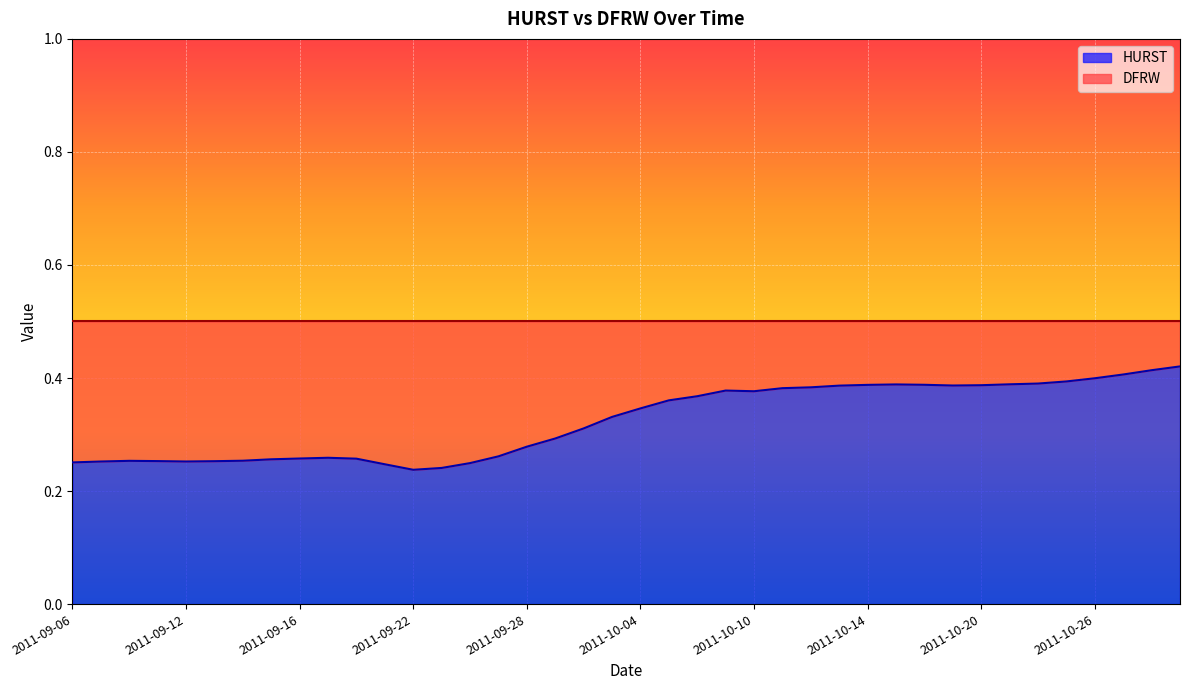

The chart shows a value of 0.5 at 2011-10-18. True or false?

False